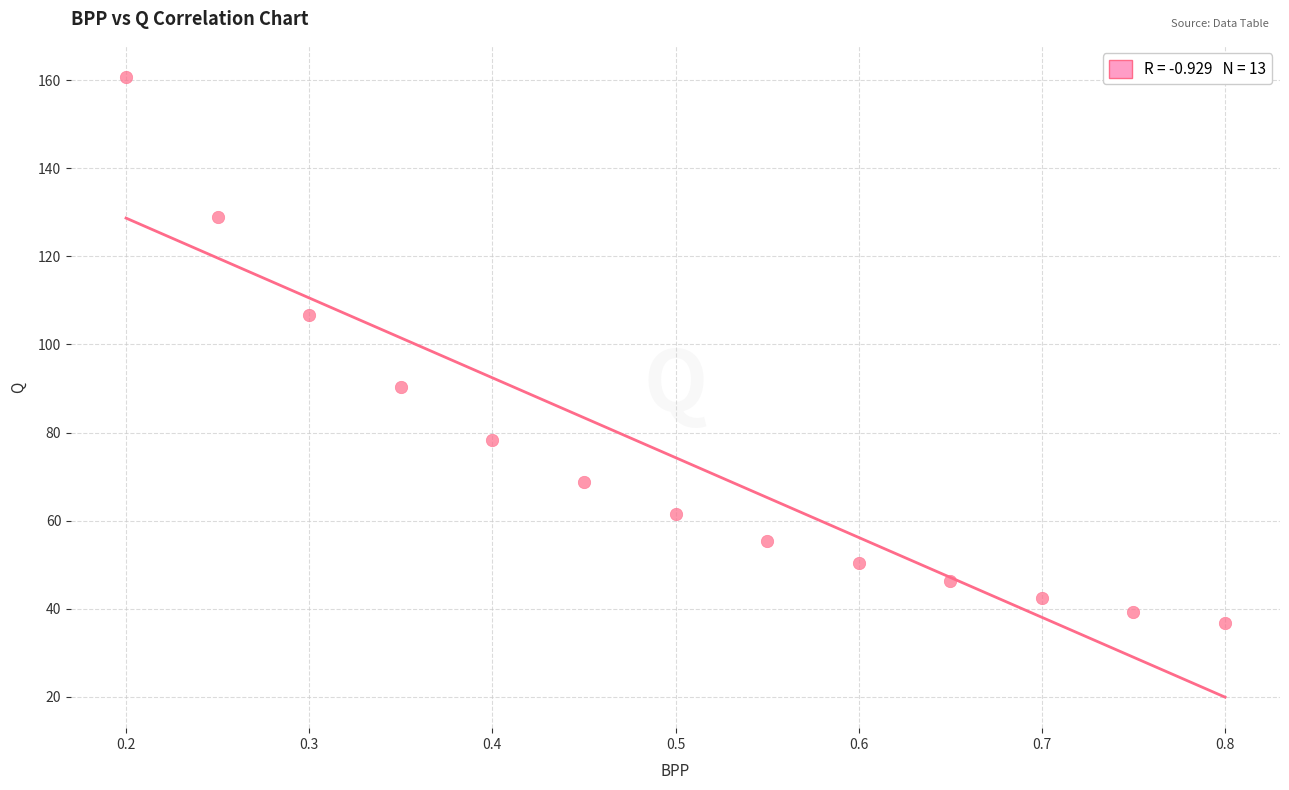

What is the range of Y values (max minus min)?

124.0